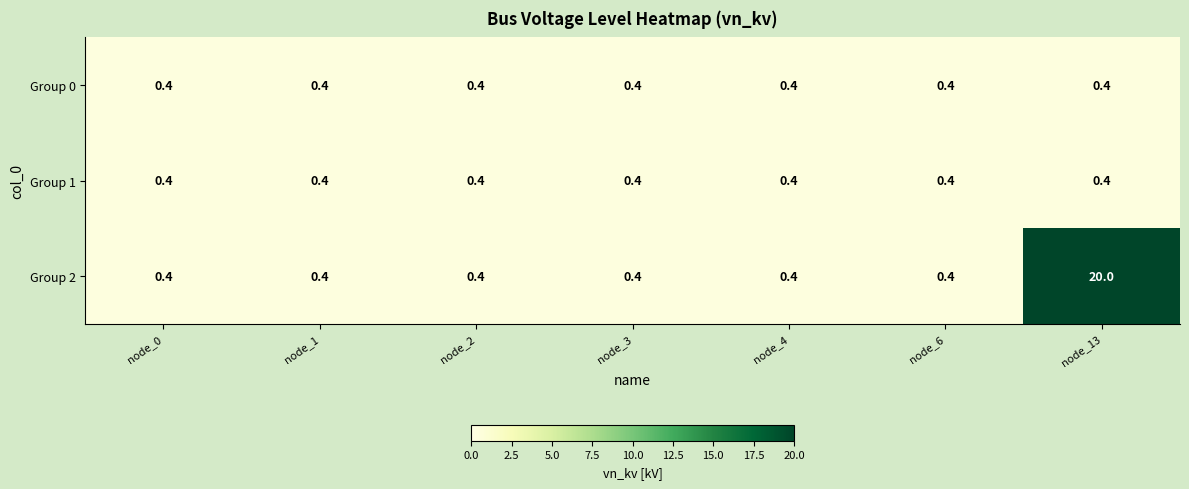

What is the total value across all series at node_3?

1.2